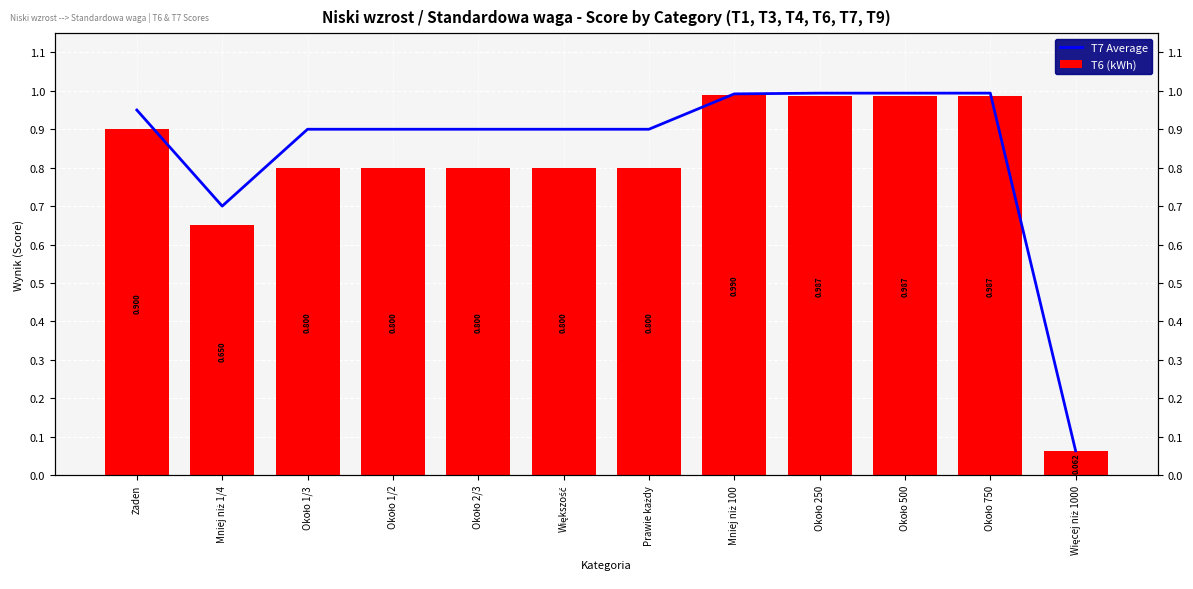

Reading right to left, transcribe all the data shown in this chart.

T7 Average: Więcej niż 1000=0.1	Około 750=1.0	Około 500=1.0	Około 250=1.0	Mniej niż 100=1.0	Prawie każdy=0.9	Większość=0.9	Około 2/3=0.9	Około 1/2=0.9	Około 1/3=0.9	Mniej niż 1/4=0.7	Żaden=0.9
T6 (kWh): Więcej niż 1000=0.1	Około 750=1.0	Około 500=1.0	Około 250=1.0	Mniej niż 100=1.0	Prawie każdy=0.8	Większość=0.8	Około 2/3=0.8	Około 1/2=0.8	Około 1/3=0.8	Mniej niż 1/4=0.7	Żaden=0.9